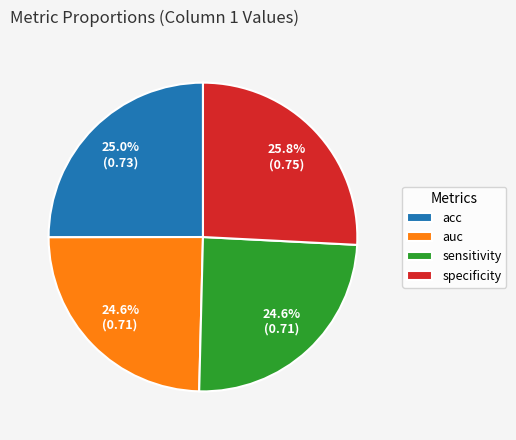

To the nearest percent, what percentage of the pie is specificity?

26%